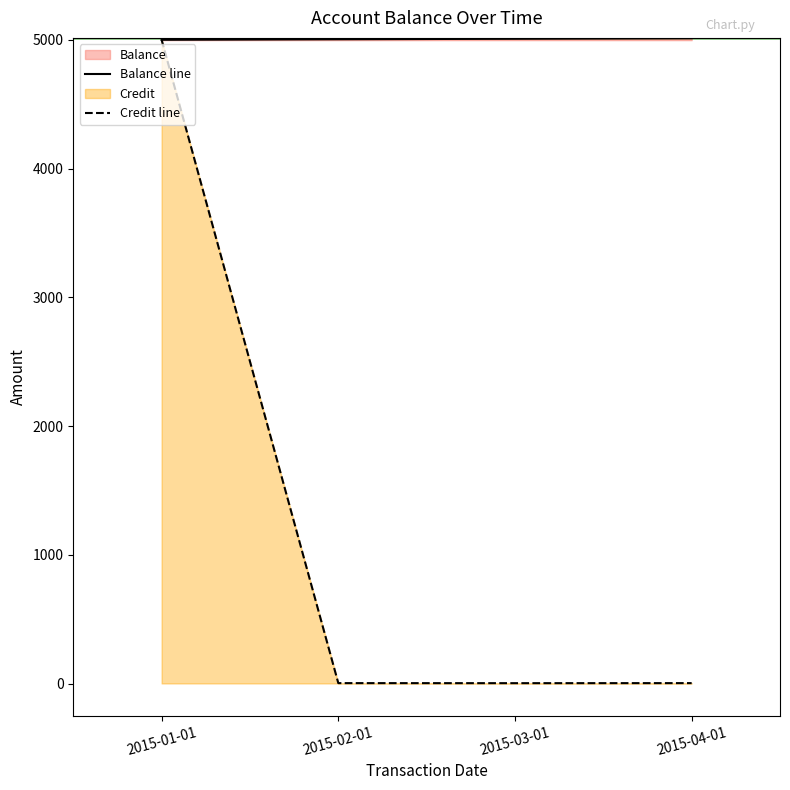

Between 2015-04-01 and 2015-03-01, which is larger?

2015-04-01